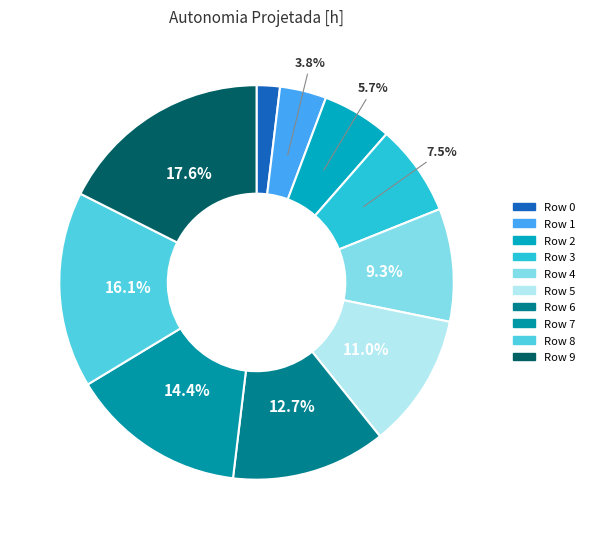

Rank the categories by value from highest to lowest.

9, 8, 7, 6, 5, 4, 3, 2, 1, 0